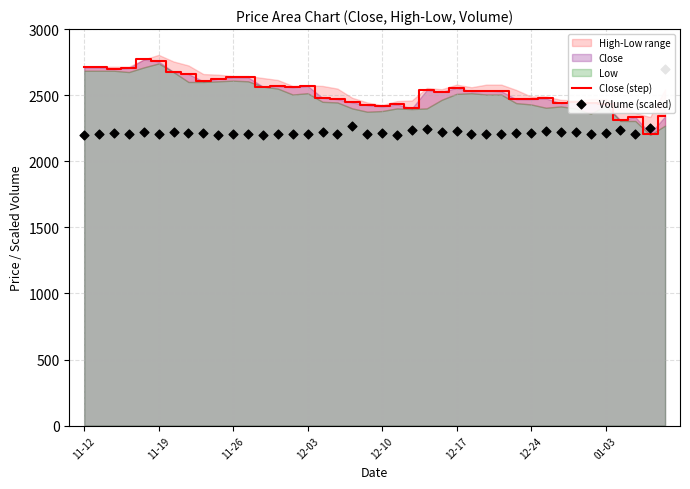

Is the value of Volume (scaled) at 18 greater than the value of Close (step) at 24?

No